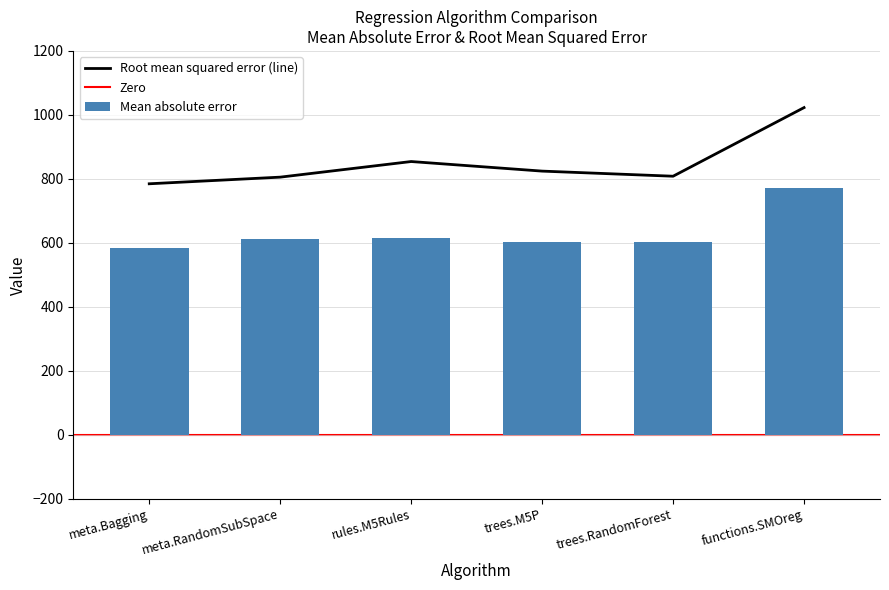

What is the highest value of the Root mean squared error series?

1022.9